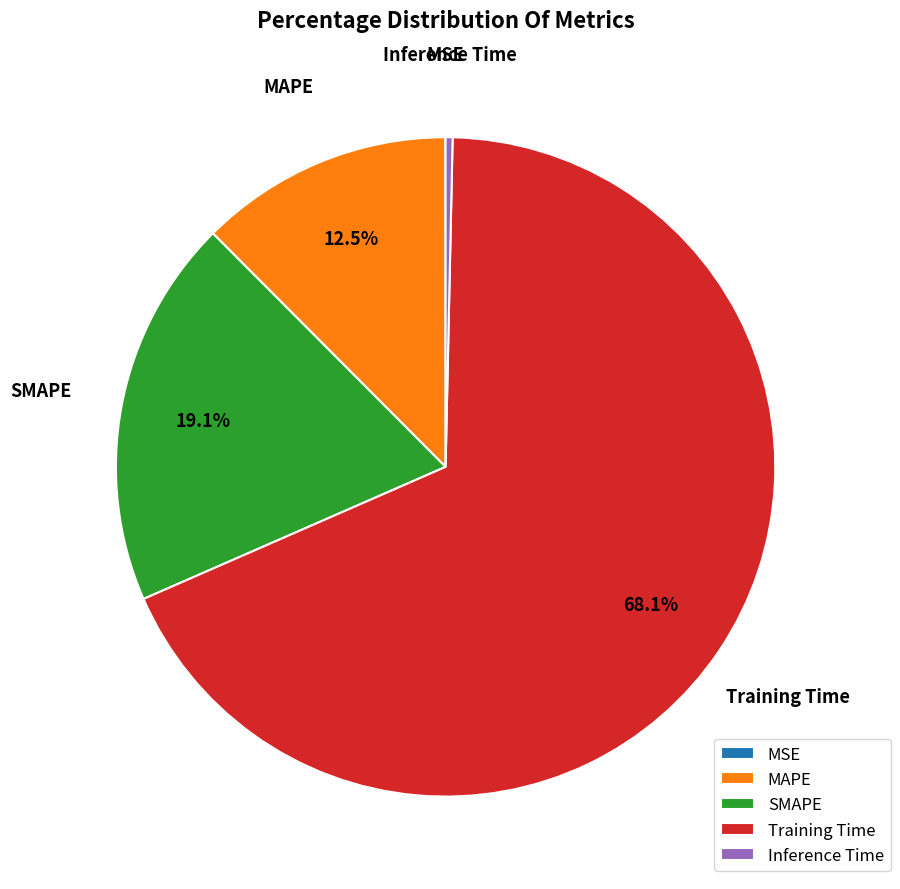

True or false: SMAPE accounts for 4% of the total.

False